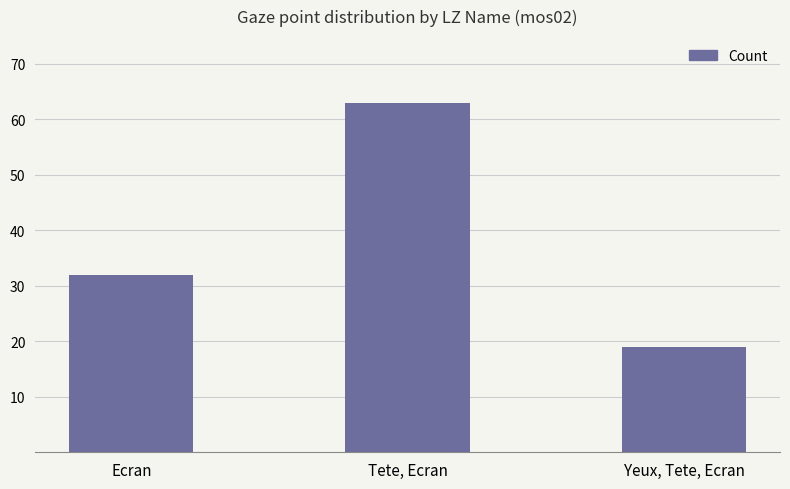

True or false: the data shows 63 at Tete, Ecran.

True